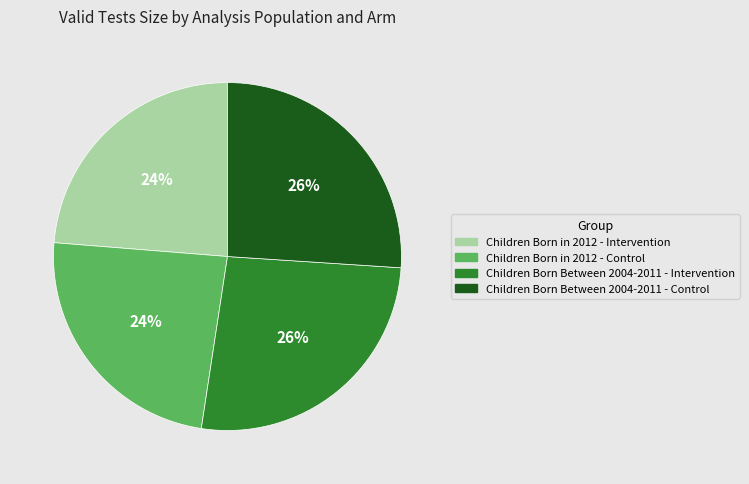

Which has a higher value, Children Born Between 2004-2011 - Intervention or Children Born in 2012 - Control?

Children Born Between 2004-2011 - Intervention